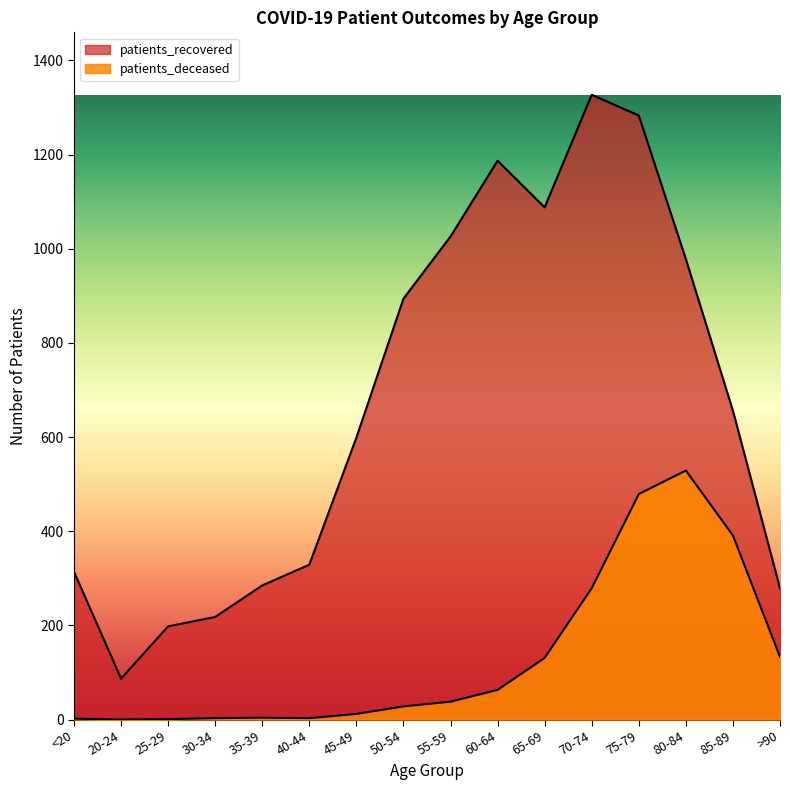

What is the maximum value shown in the chart?

1327